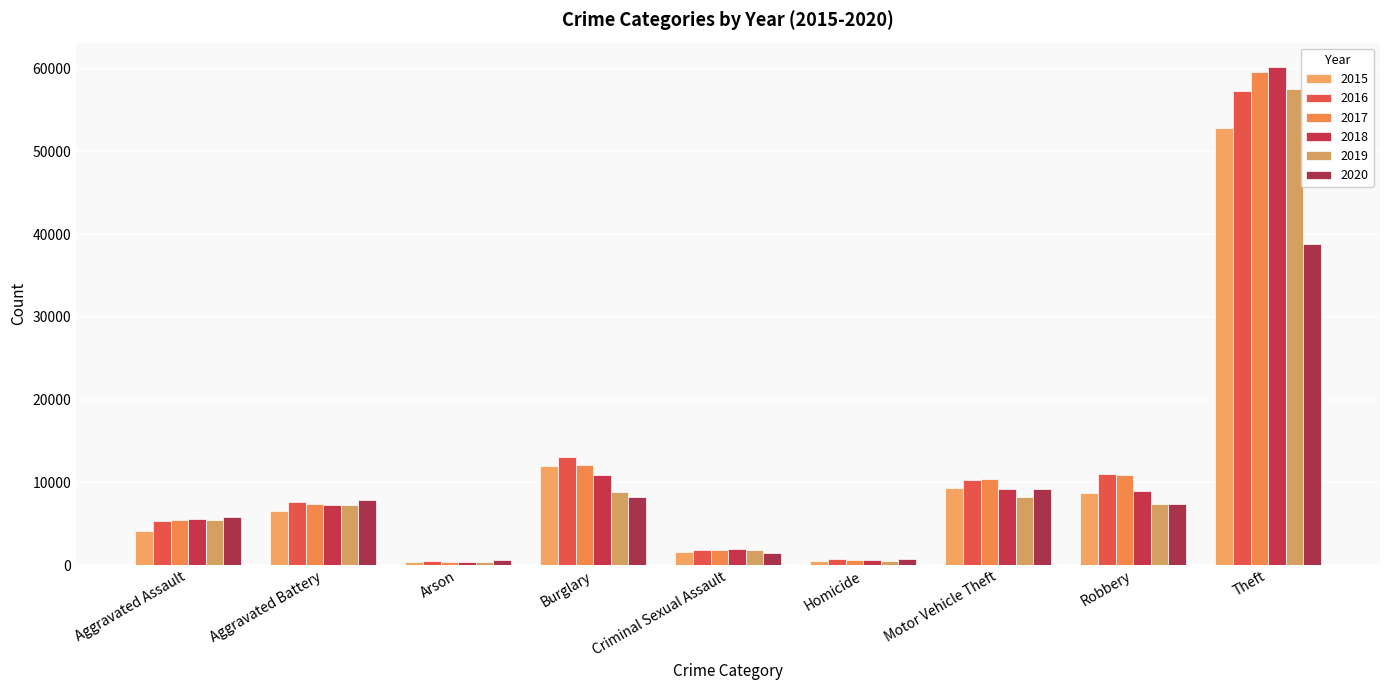

What is the difference between the maximum and second lowest values in the 2019 series?

57137